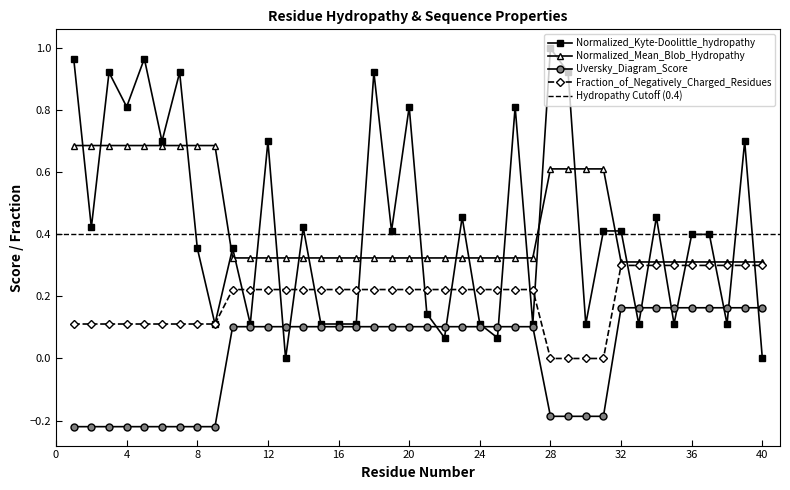

How many values in the Uversky_Diagram_Score series exceed 0?

27